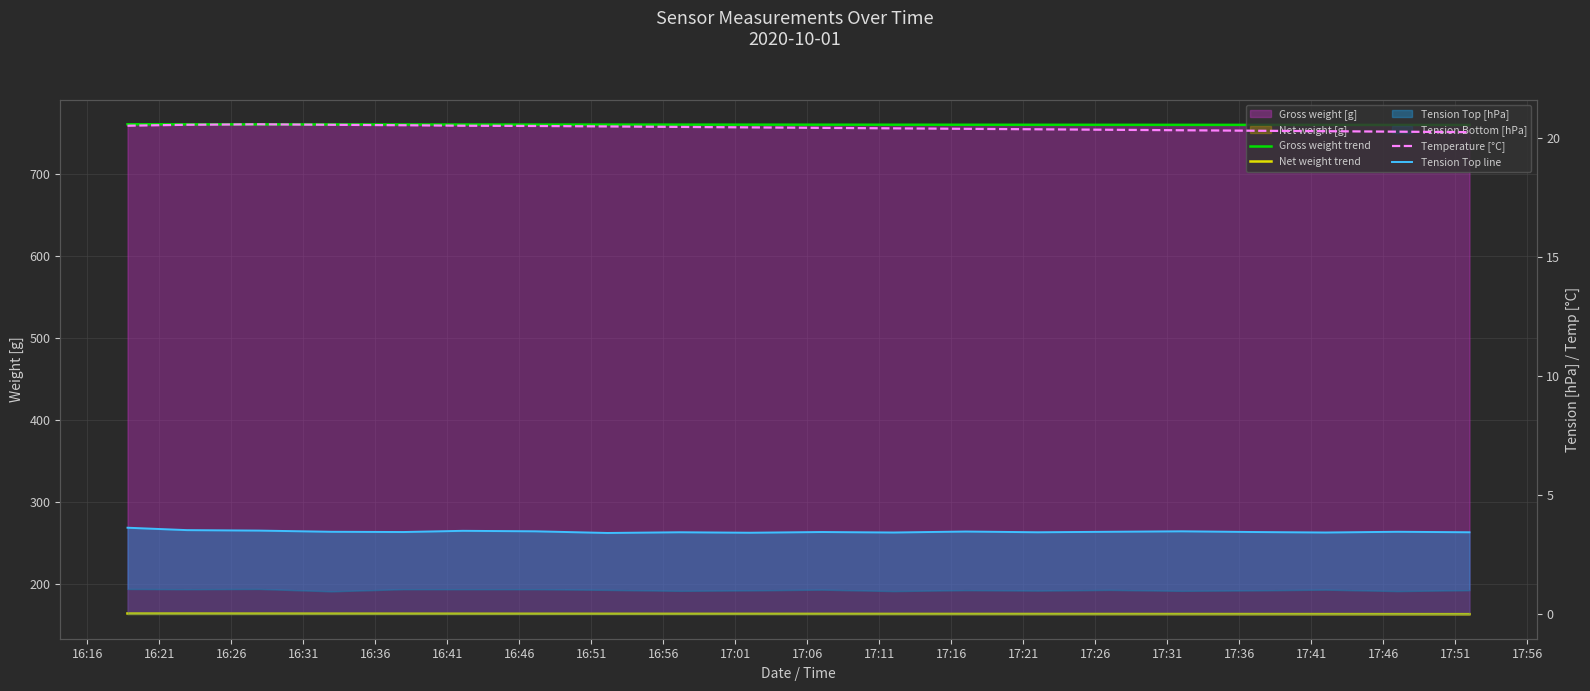

The value of Temperature [°C] at 17:21 is 20.4. True or false?

True